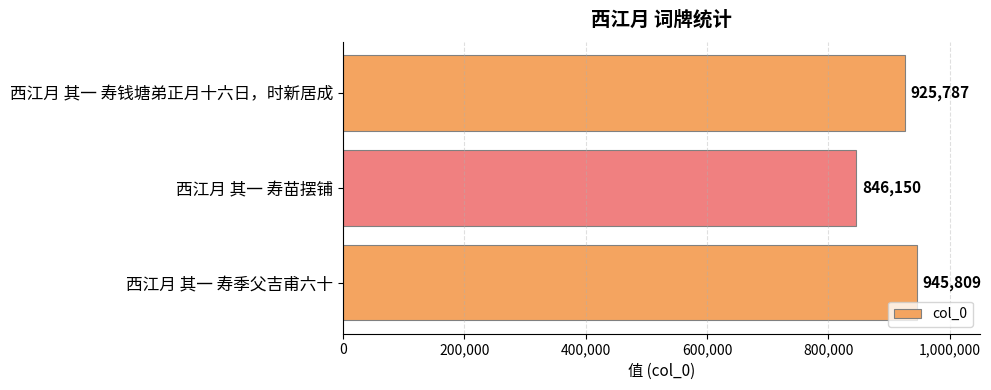

True or false: the data shows 1414499 at 西江月 其一 寿苗摆铺.

False